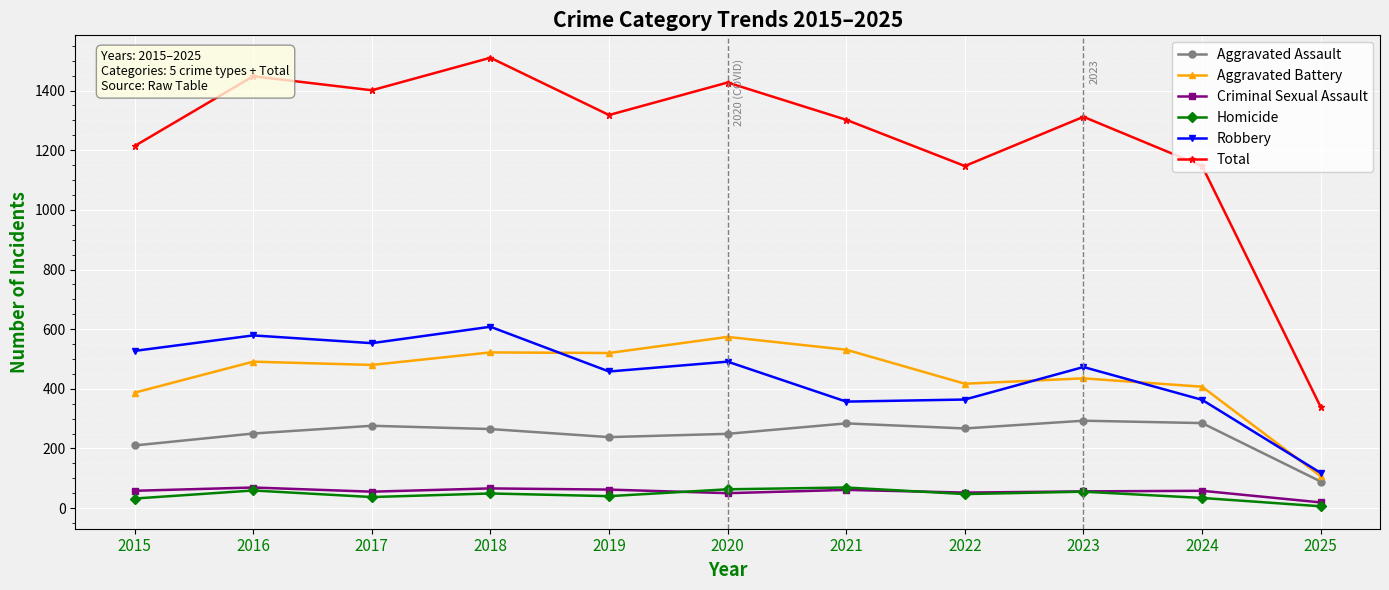

True or false: Robbery has a value of 126 at 2015.

False